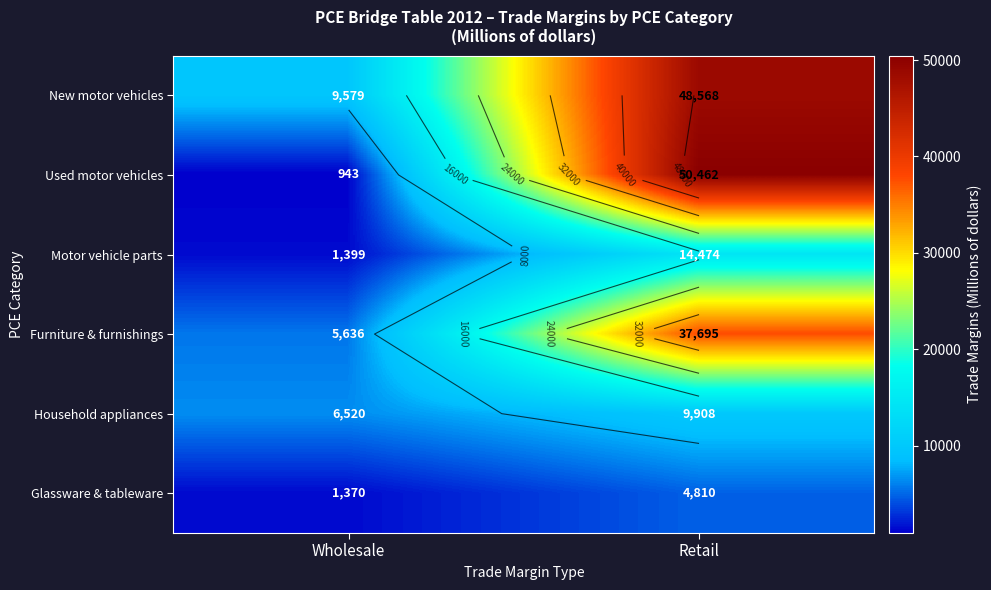

Is it true that Motor vehicle parts equals 14474 at Retail?

True